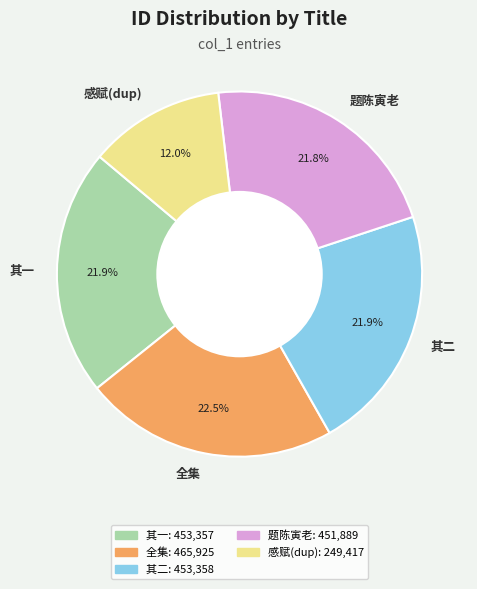

Is there a majority slice in this chart?

No